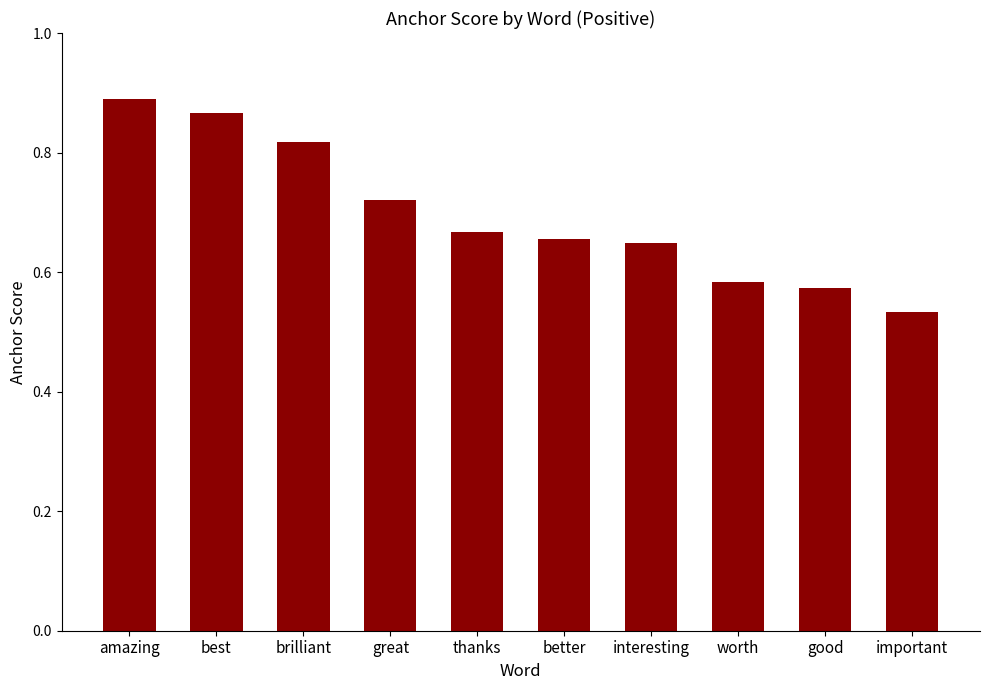

Which category has the lowest value across all series?

important